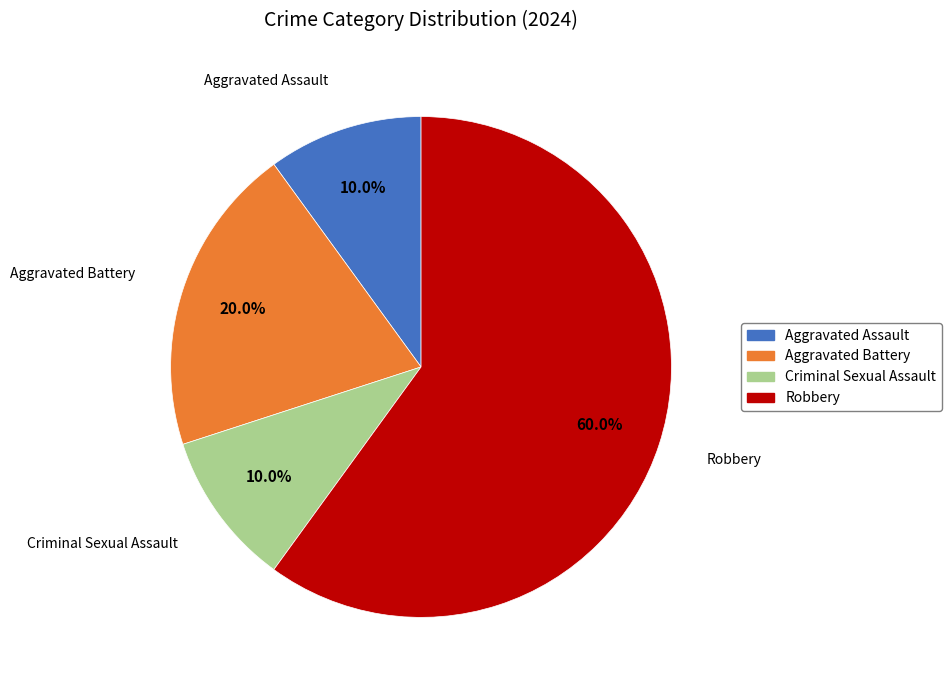

To the nearest percent, what is the difference between the Aggravated Assault and Robbery slice percentages?

50%